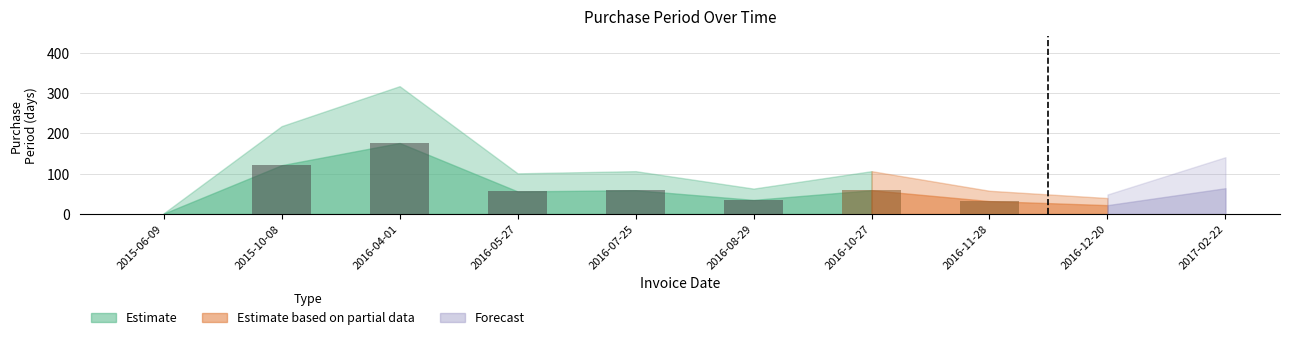

Rank the categories by value from lowest to highest.

2015-06-09, 2016-12-20, 2016-11-28, 2016-08-29, 2016-05-27, 2016-07-25, 2016-10-27, 2017-02-22, 2015-10-08, 2016-04-01